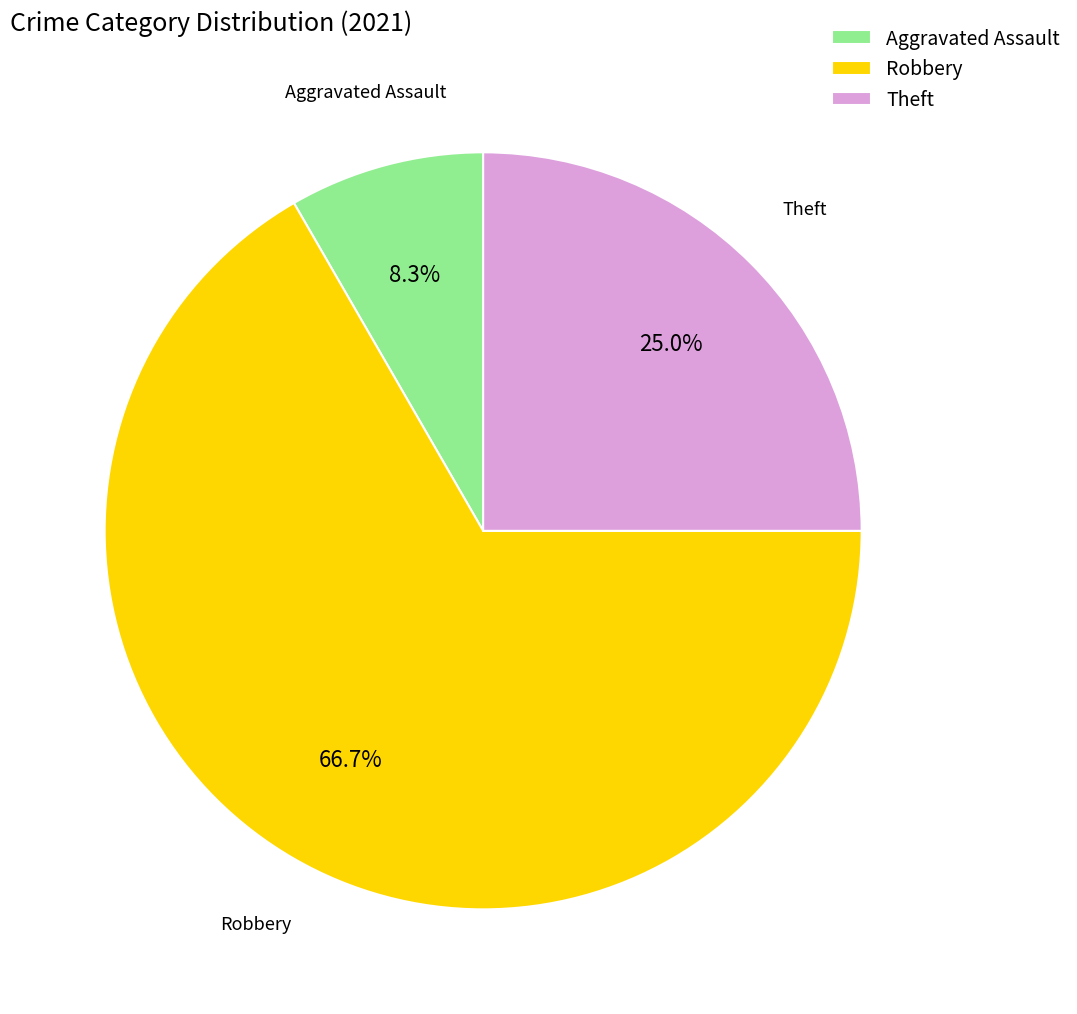

Count the number of slices in the pie.

3